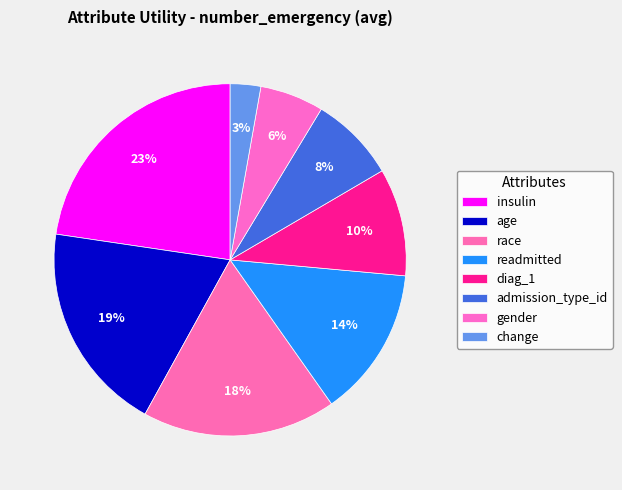

To the nearest percent, what percentage of the pie is insulin?

23%